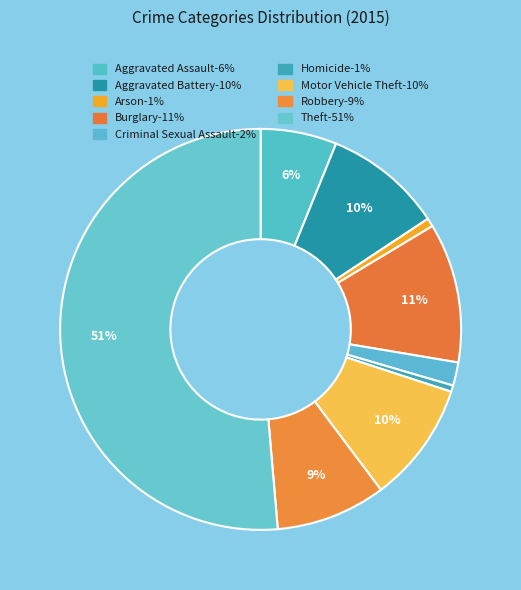

How many segments does this pie chart have?

9